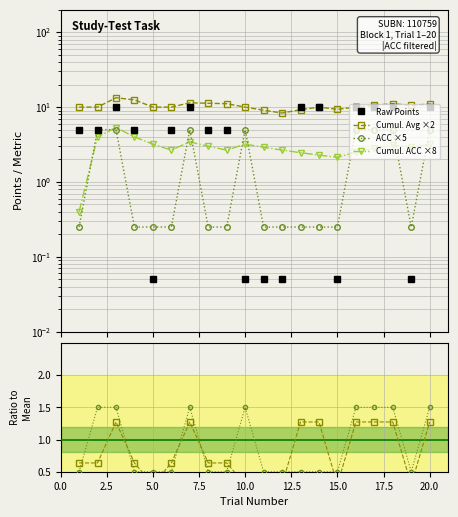

At how many categories does at least one series exceed 5?

20